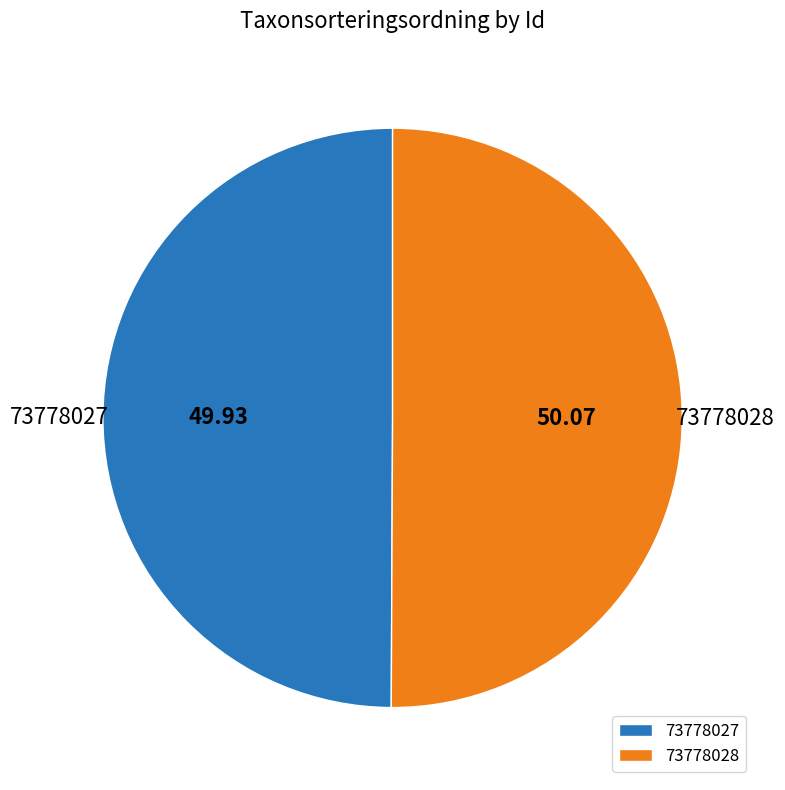

Approximately how many times larger is the value at 73778027 compared to 73778028?

1.0